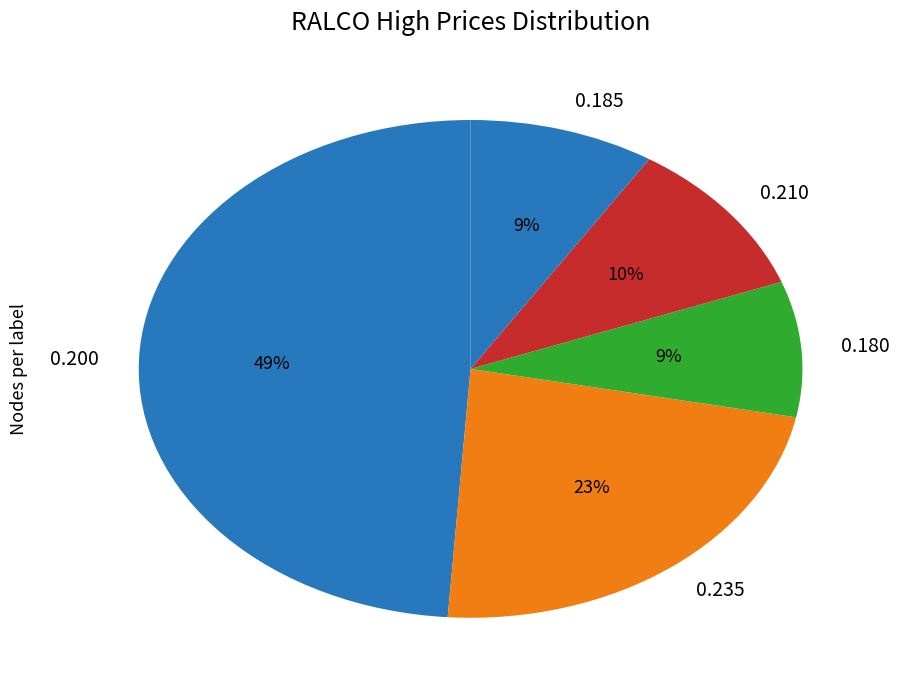

Does 0.200 account for over 50% of the chart?

No